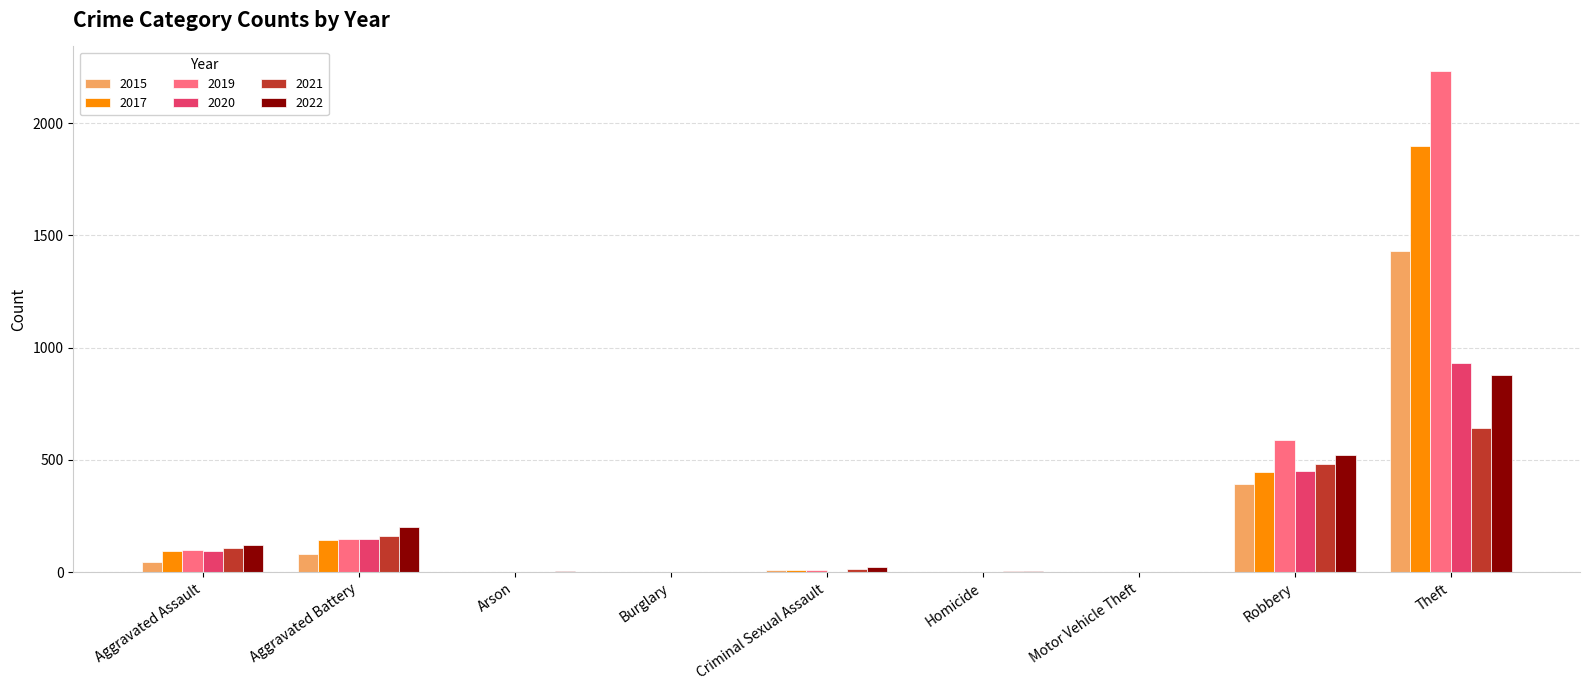

Which series has the largest total across all categories?

2019